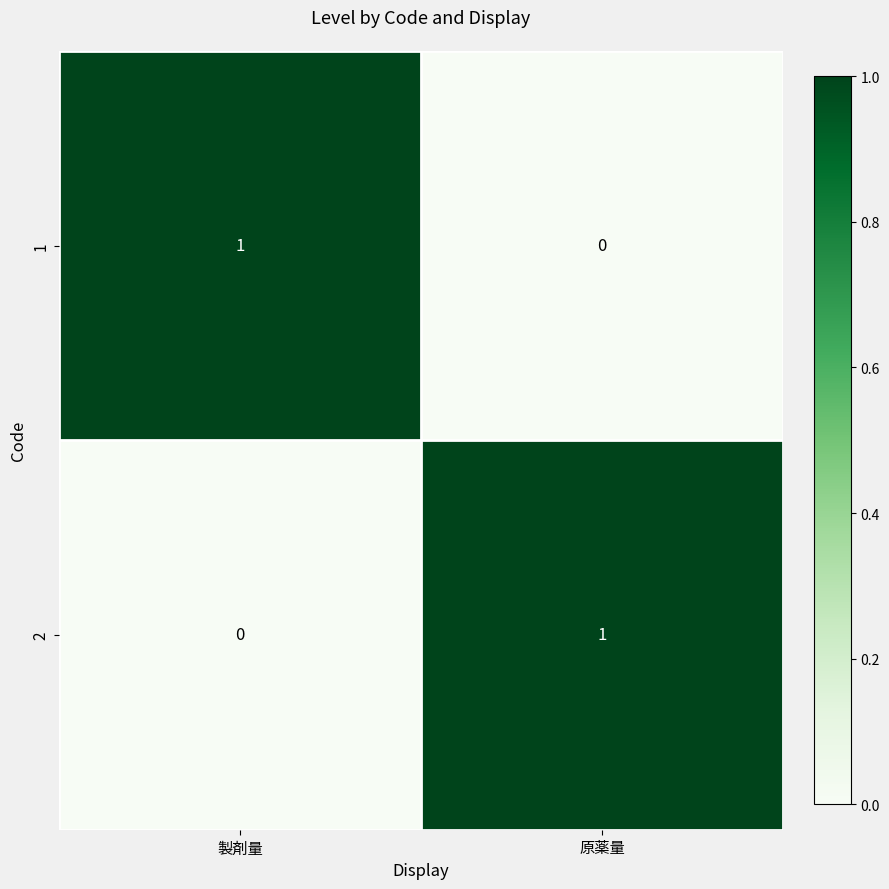

Rank the series at 原薬量 from lowest to highest value.

1, 2